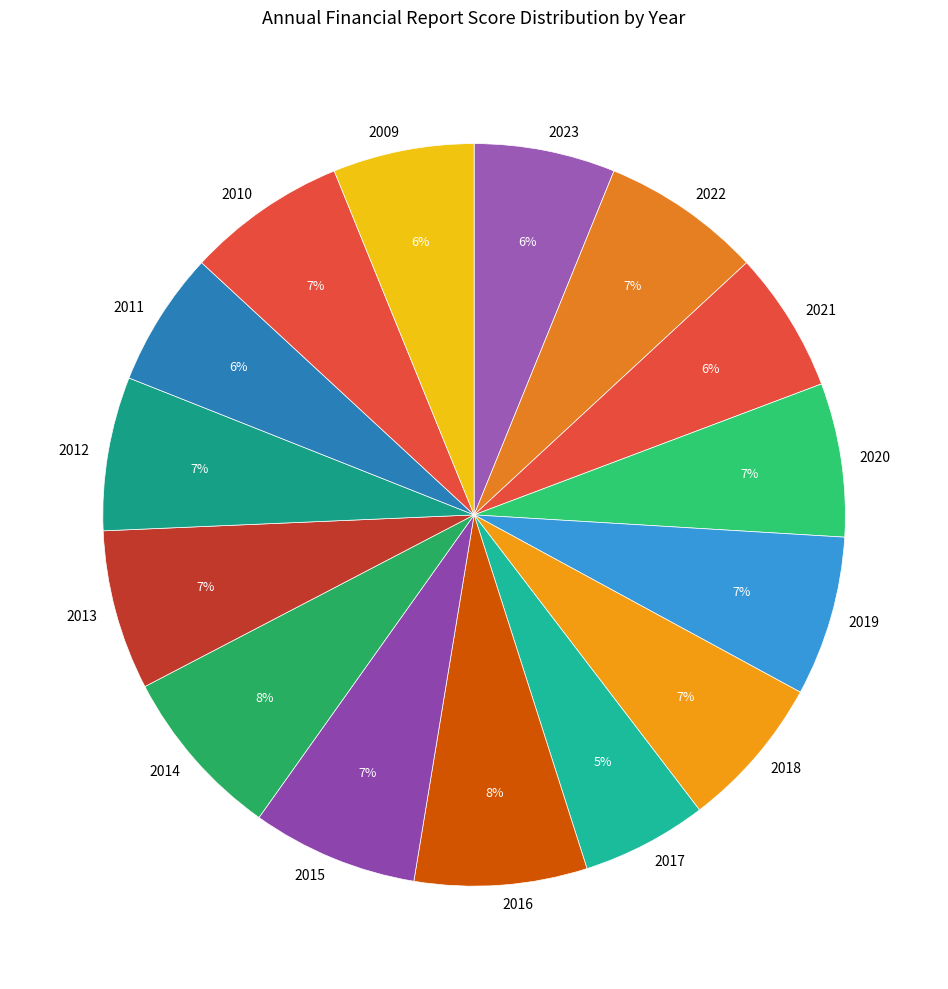

How many segments does this pie chart have?

15